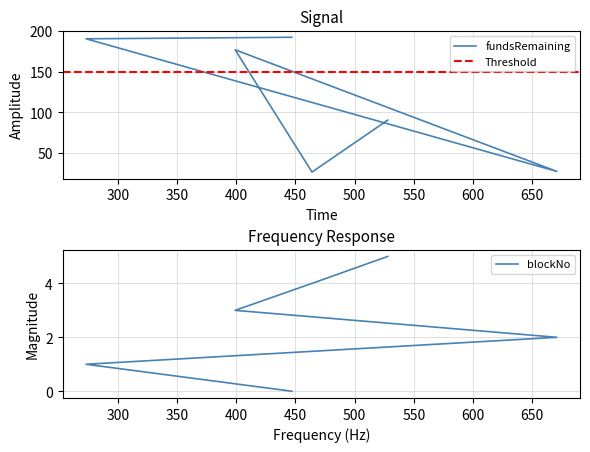

What is the maximum value for blockNo?

5.0